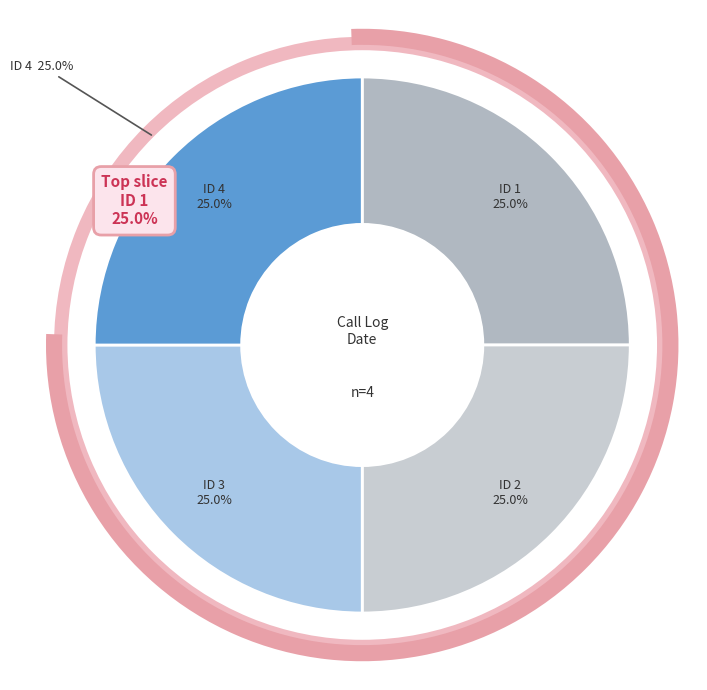

Rank the categories by value from highest to lowest.

4, 3, 2, 1